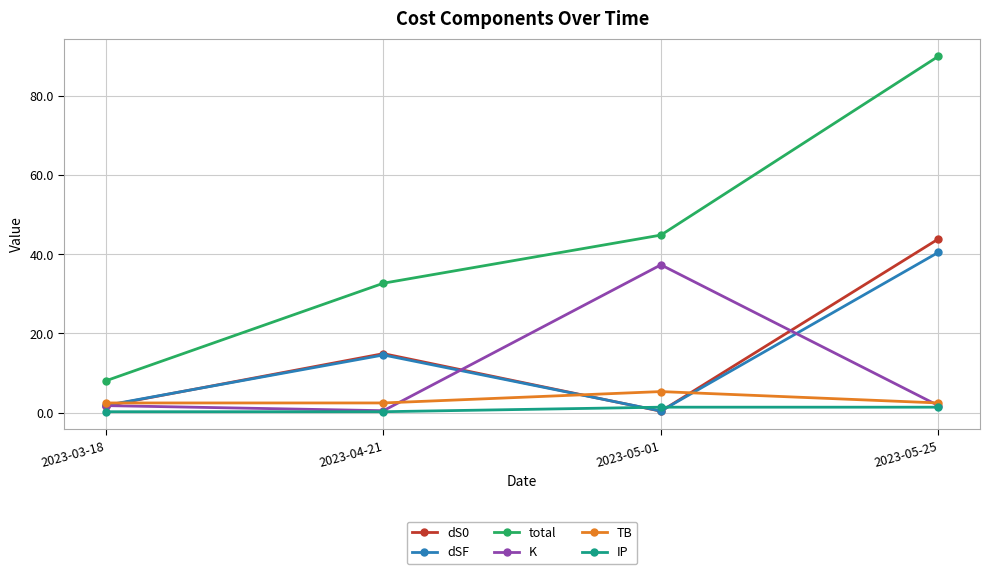

True or false: dS0 has a value of 1.7 at 2023-03-18.

True